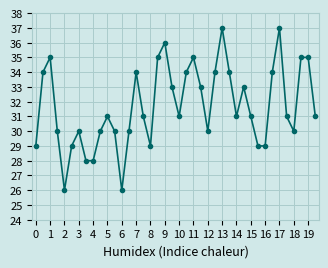

True or false: there are more than 0 points higher than both neighbors.

True